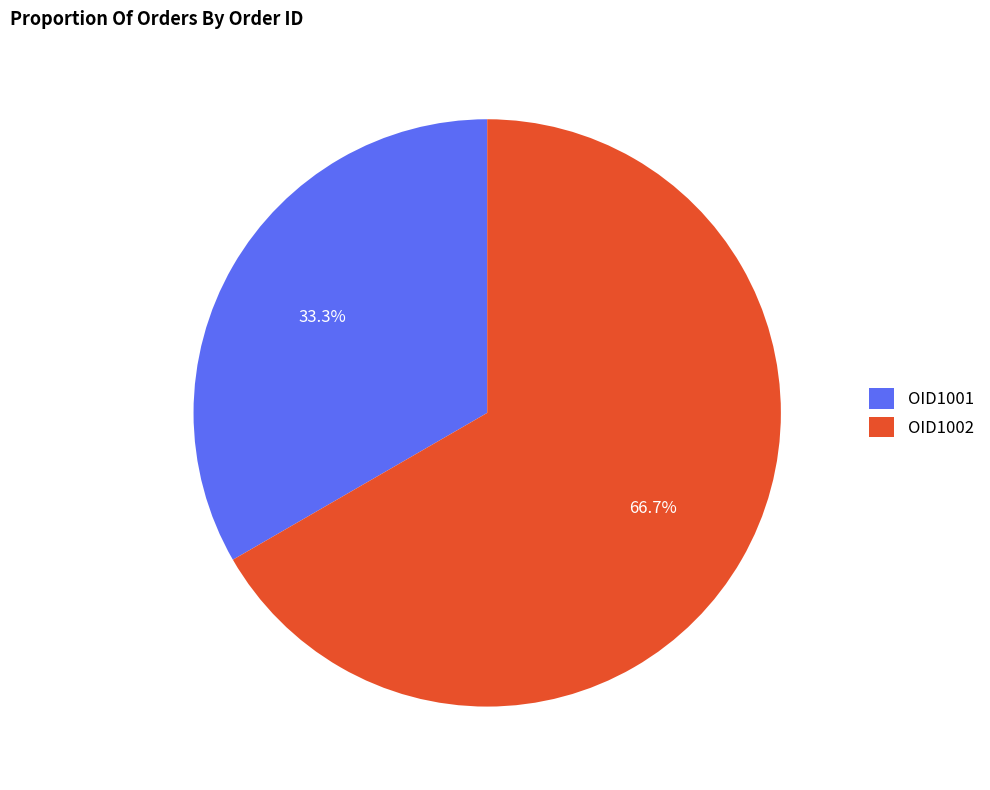

Rank the categories by value from highest to lowest.

OID1002, OID1001